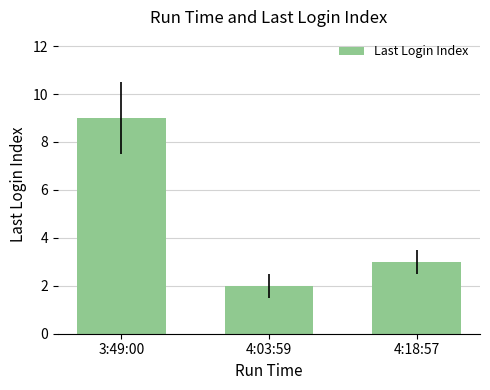

Which category has the lowest value across all series?

4:03:59